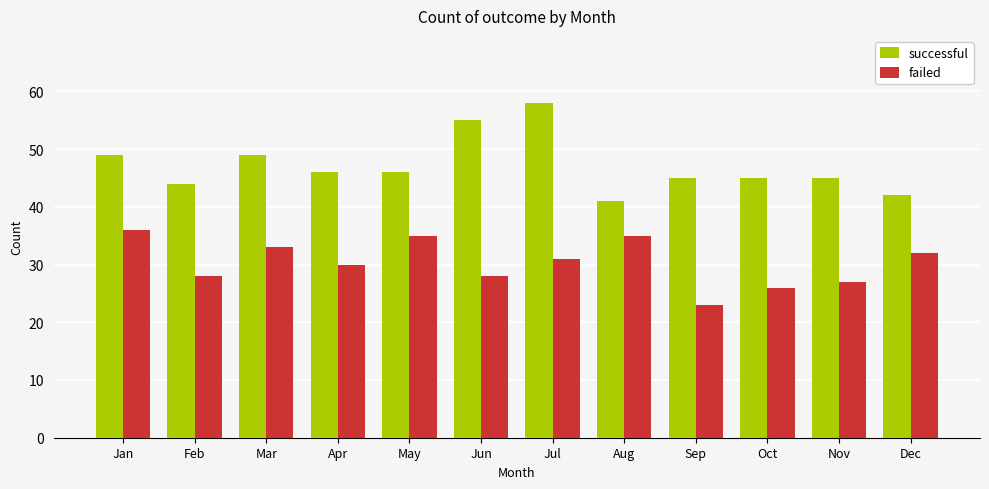

Is the value of successful at Nov greater than the value of failed at Feb?

Yes